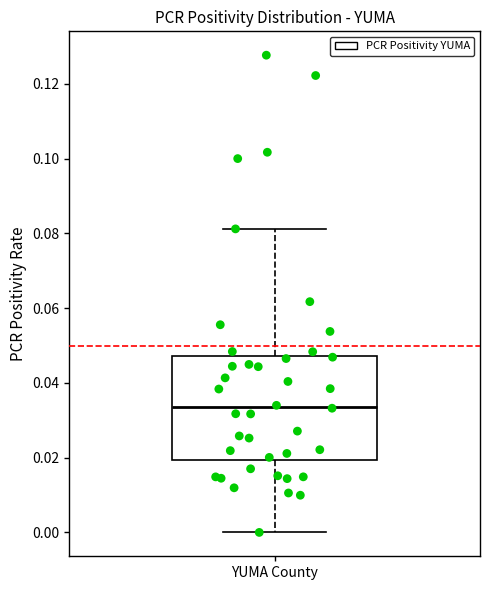

Where is the lower edge of the box for YUMA County on the y-axis? The values are not printed on the chart, so give them approximately, as read against the axis.

0.020